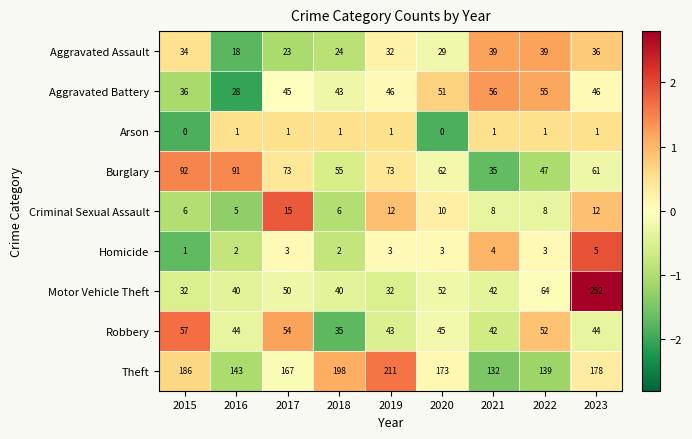

What is the difference between the Aggravated Assault values at 2018 and 2023?

12